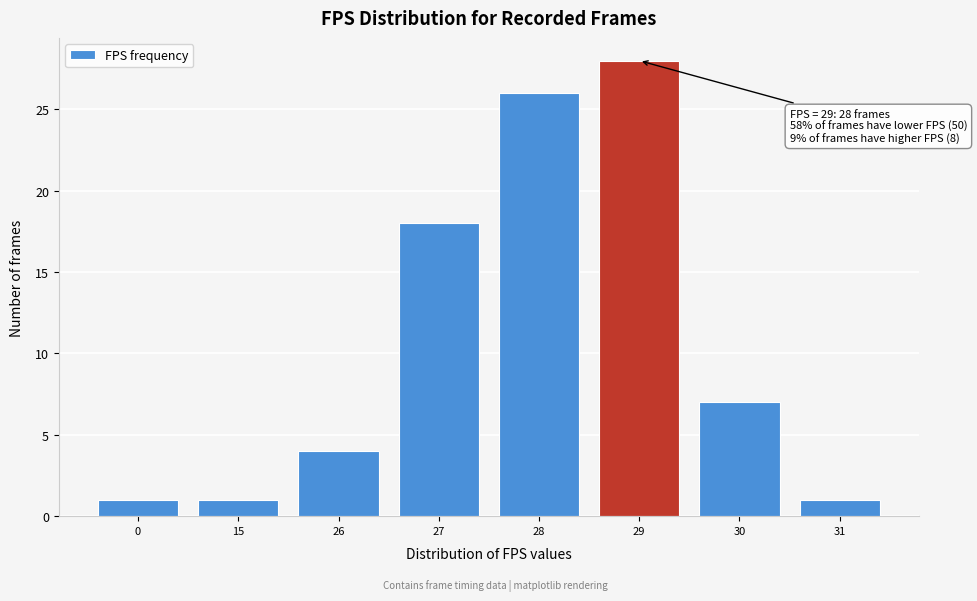

Reading left to right, transcribe all the data shown in this chart.

0=1	15=1	26=4	27=18	28=26	29=28	30=7	31=1